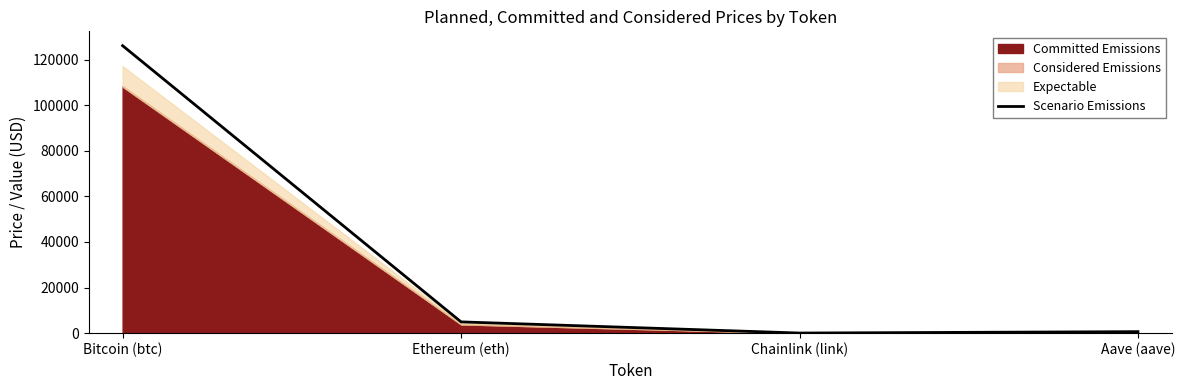

What is the difference between the second highest and second lowest values?

4284.4